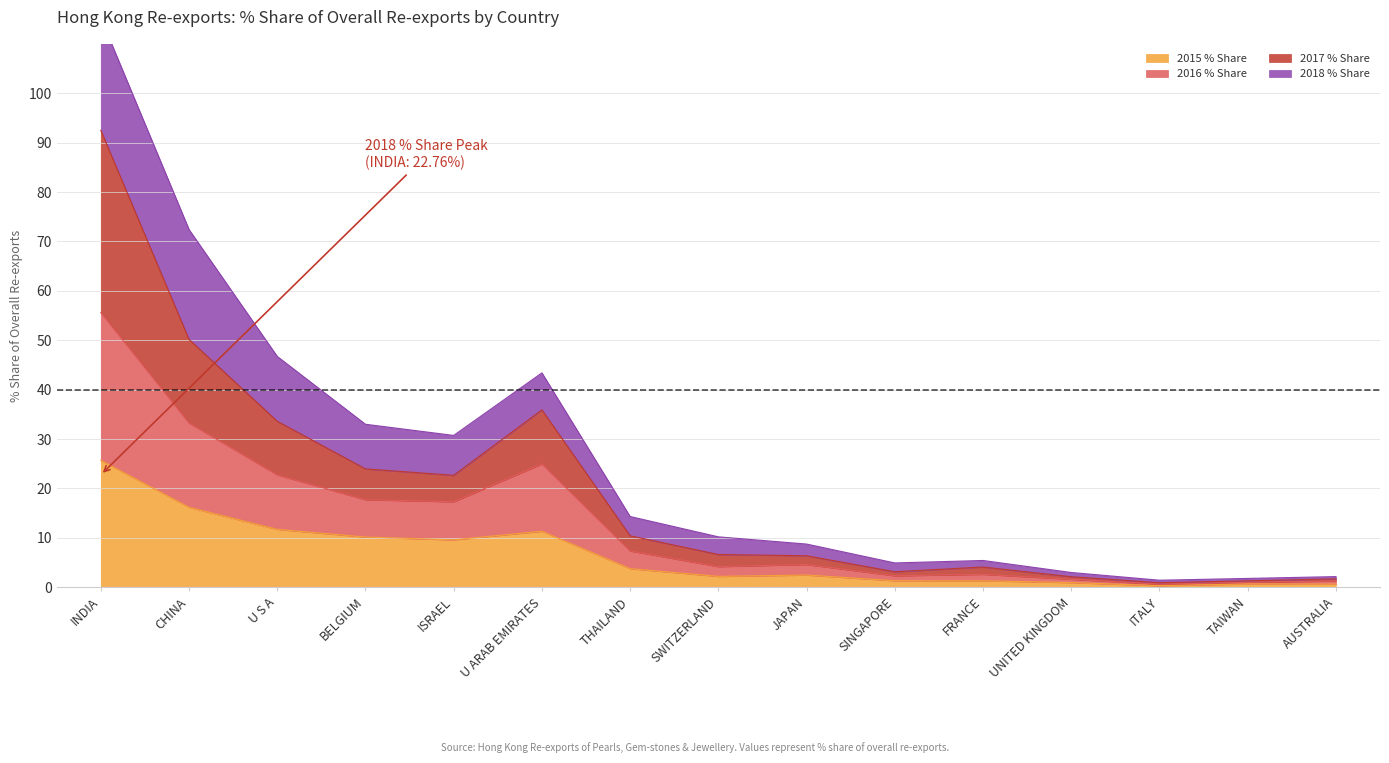

What is the difference between the highest and lowest values at BELGIUM?

22.8